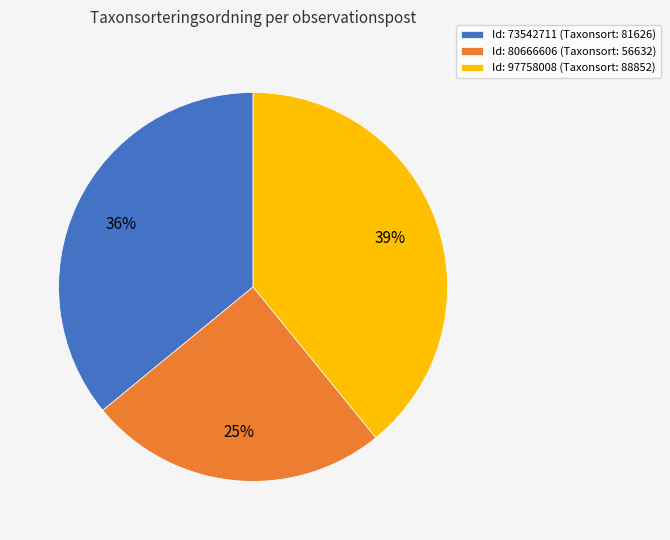

What is the largest slice in the pie chart?

Id: 97758008 (Taxonsort: 88852)